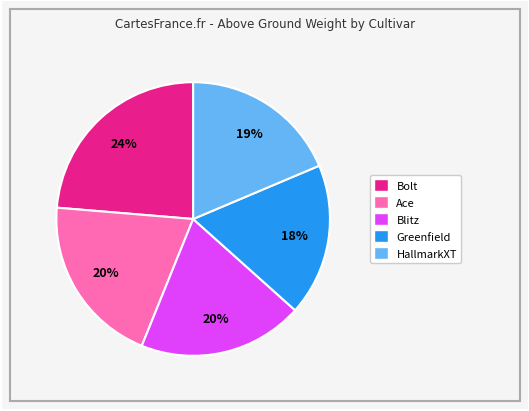

Which has a higher value, HallmarkXT or Greenfield?

HallmarkXT